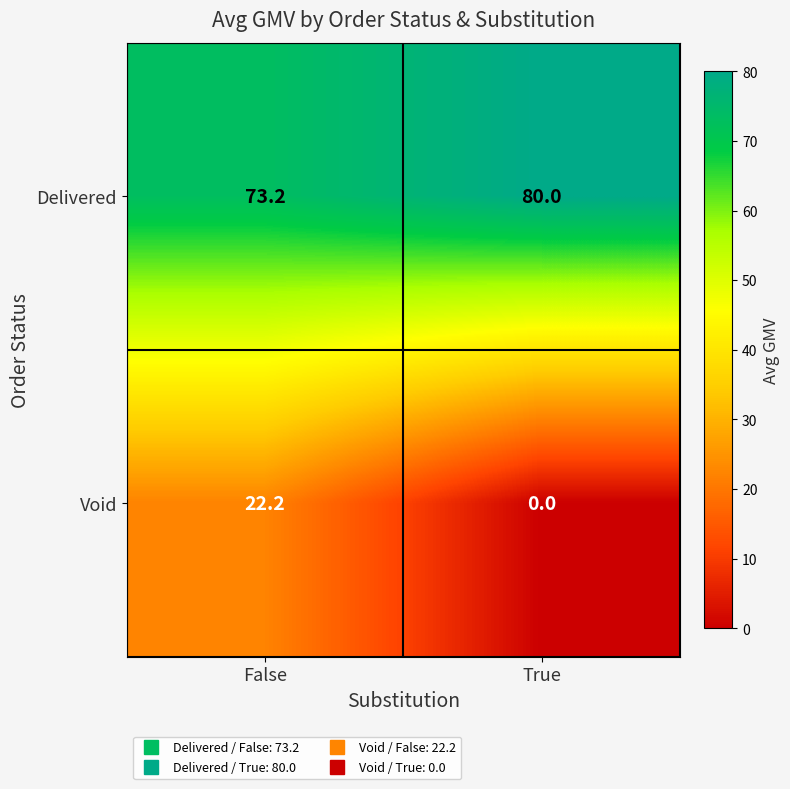

Which series has the largest range (max minus min)?

Void